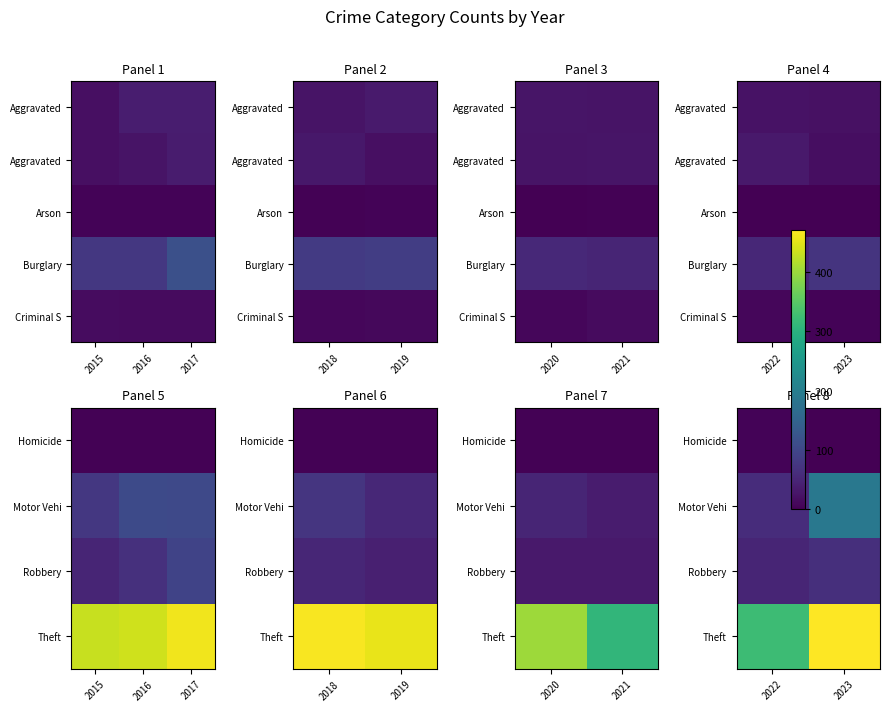

The Motor Vehi series shows 86 at 2022. True or false?

False